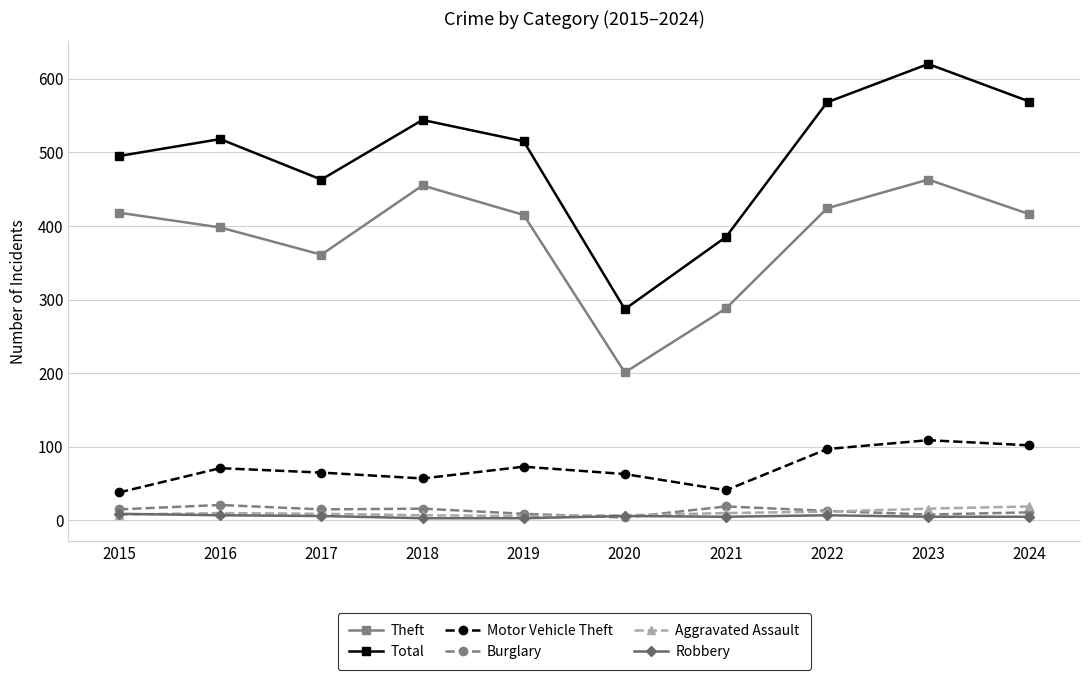

How many data points in Motor Vehicle Theft are less than 71?

5